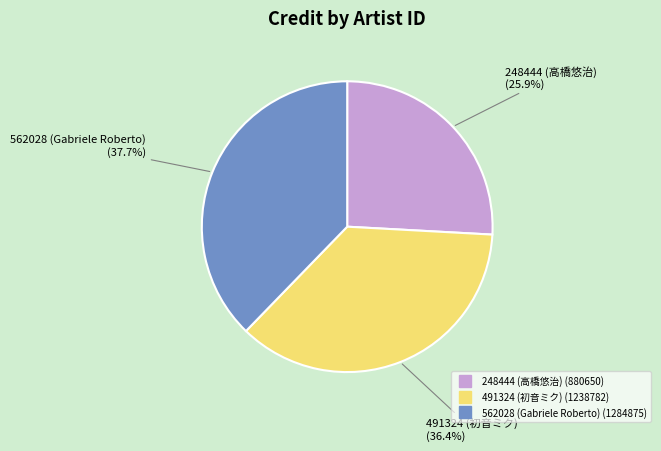

Which category has the biggest portion of the pie?

562028 (Gabriele Roberto)